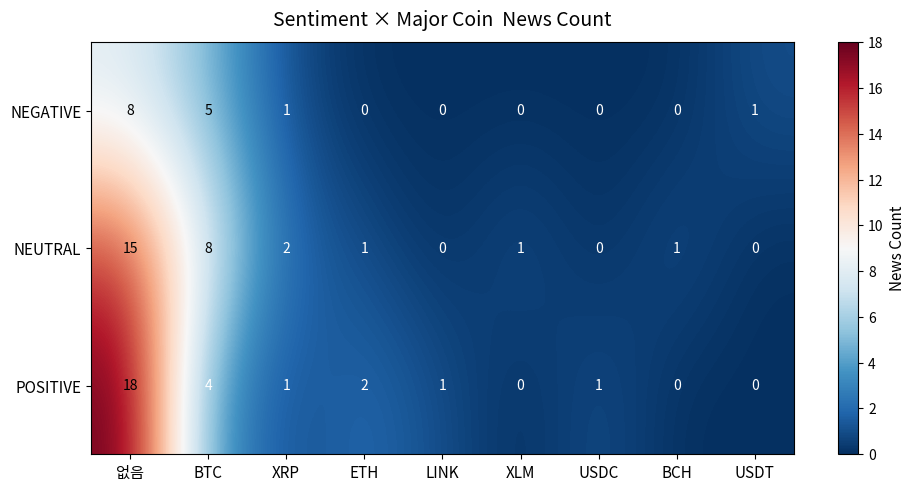

Reading left to right, what are all the values shown in this chart?

NEGATIVE: 없음=8	BTC=5	XRP=1	ETH=0	LINK=0	XLM=0	USDC=0	BCH=0	USDT=1
NEUTRAL: 없음=15	BTC=8	XRP=2	ETH=1	LINK=0	XLM=1	USDC=0	BCH=1	USDT=0
POSITIVE: 없음=18	BTC=4	XRP=1	ETH=2	LINK=1	XLM=0	USDC=1	BCH=0	USDT=0